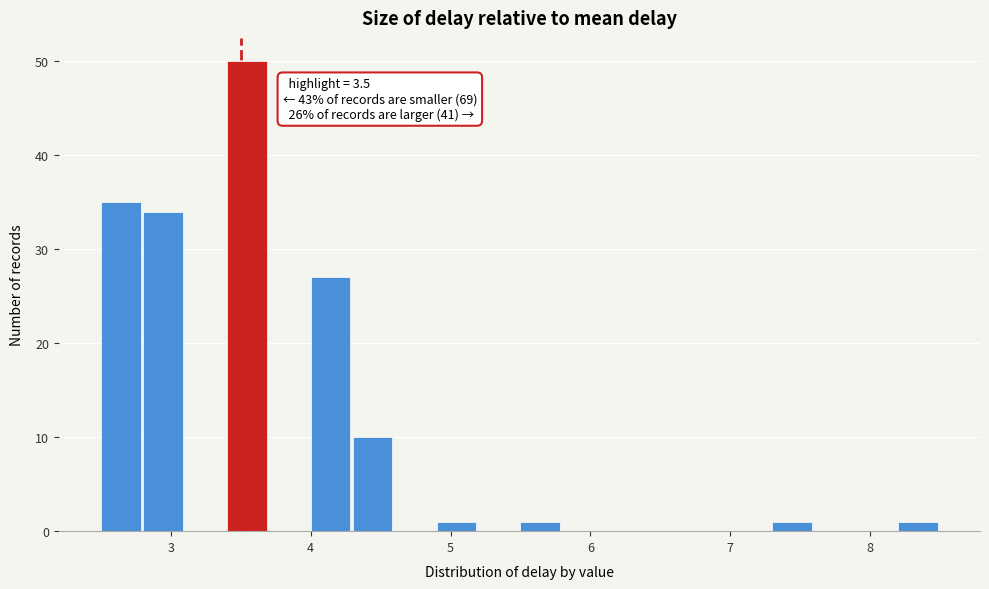

Around what value on the x-axis is the tallest bar? Give the approximate position of its centre, as read against the axis.

3.5